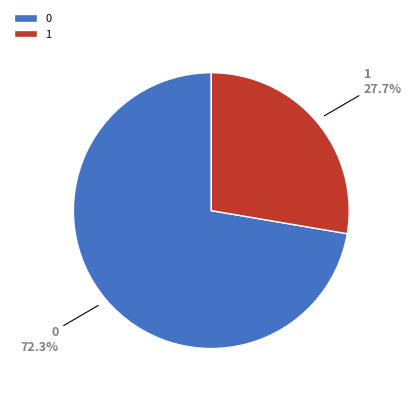

The 0 slice represents 59% of the pie. True or false?

False